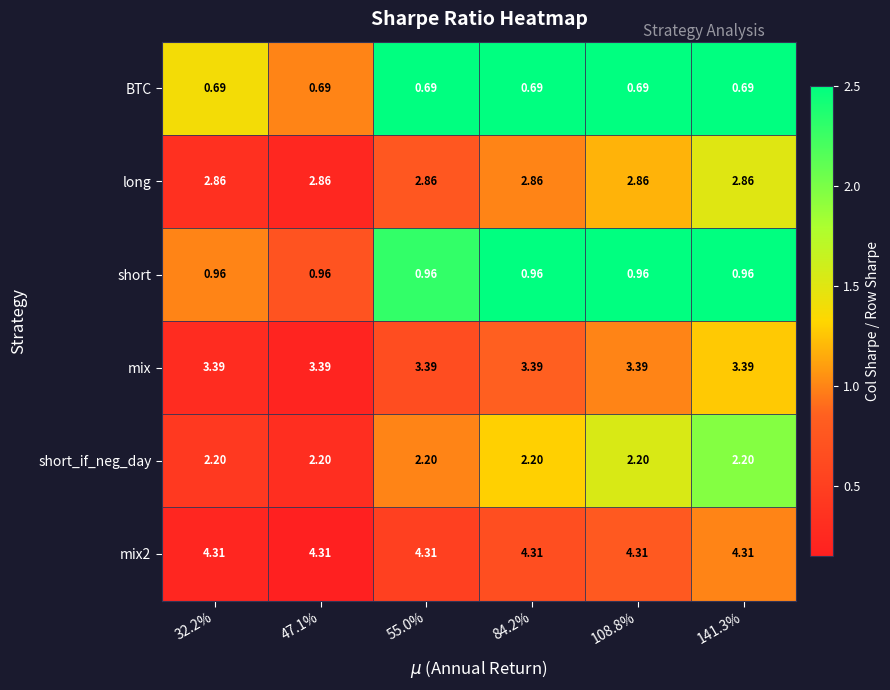

Is the value of mix at 84.2% greater than the value of short at 55.0%?

Yes